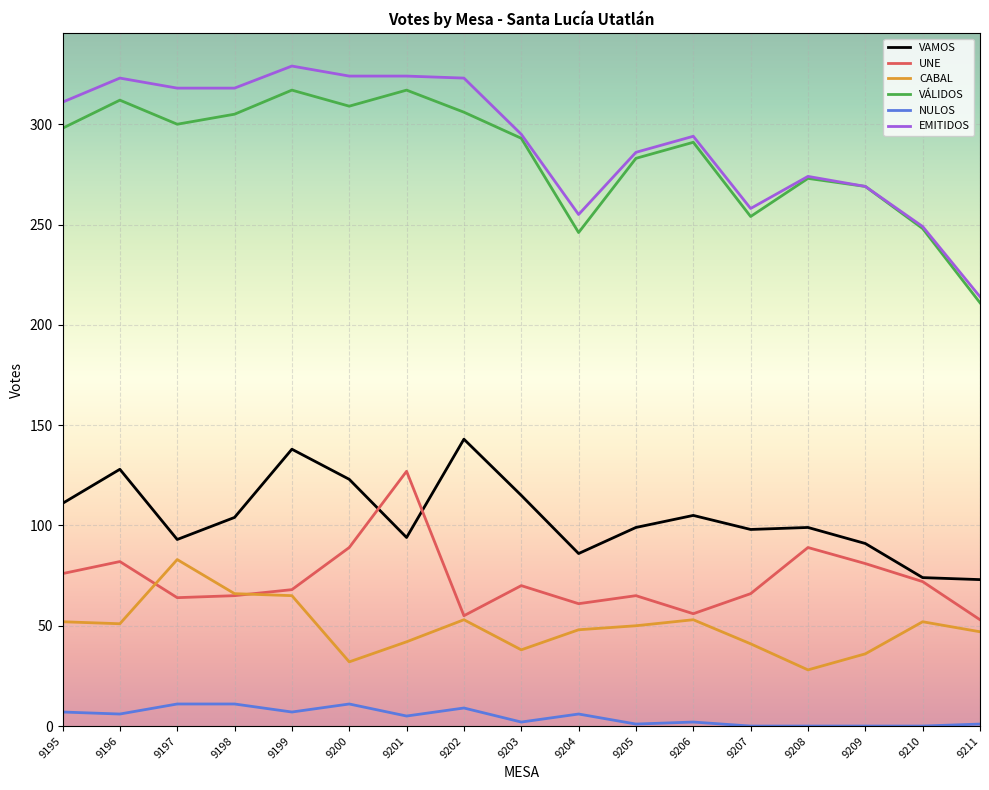

Does the chart have visible grid lines?

Yes